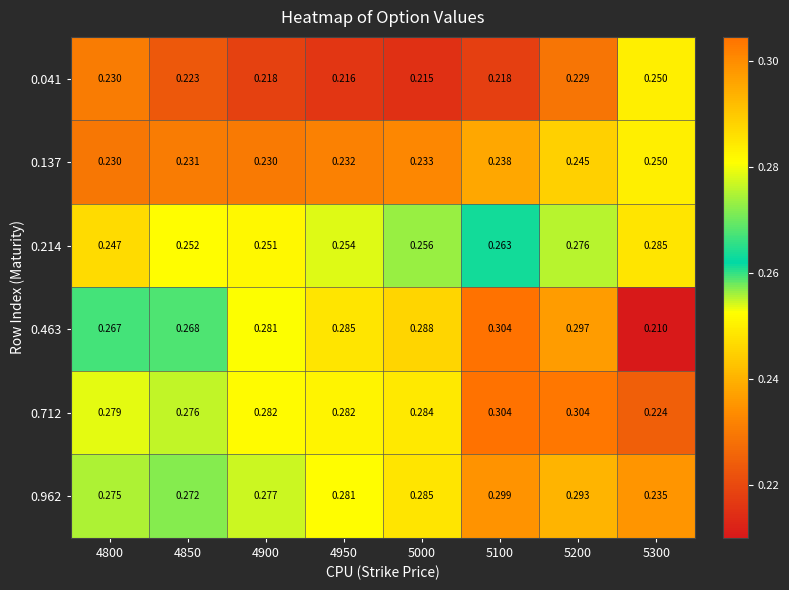

Is the value of 0.137 at 5300 greater than the value of 0.463 at 5100?

No